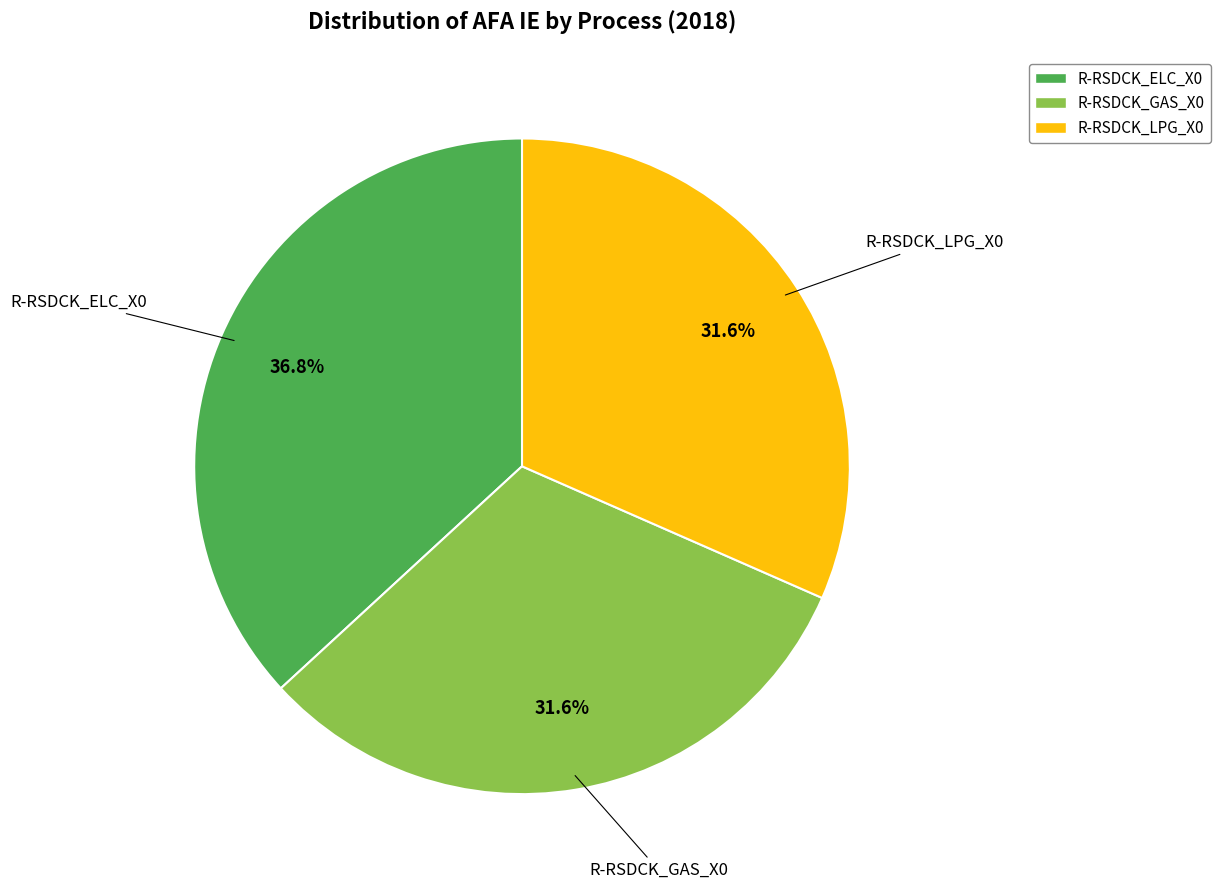

Is R-RSDCK_ELC_X0 the majority of the pie?

No